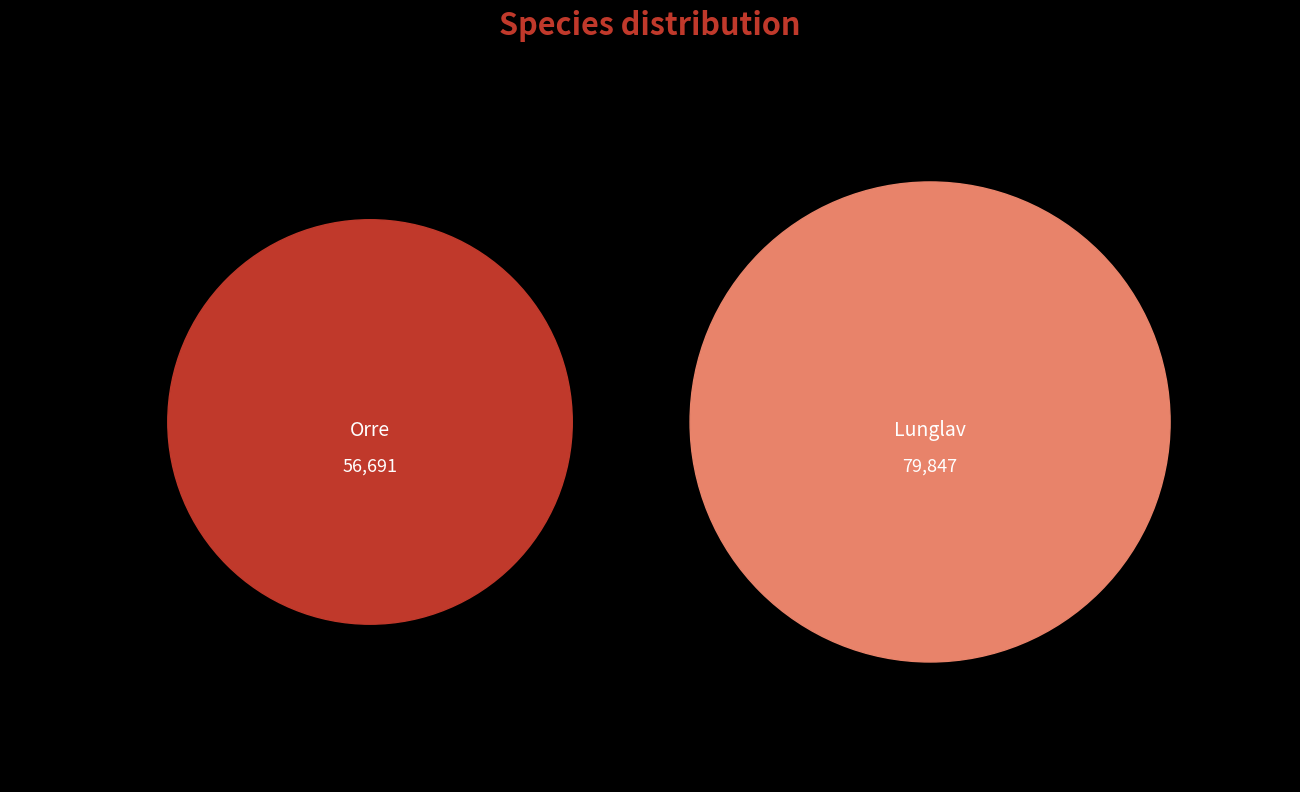

Count the number of slices in the pie.

2